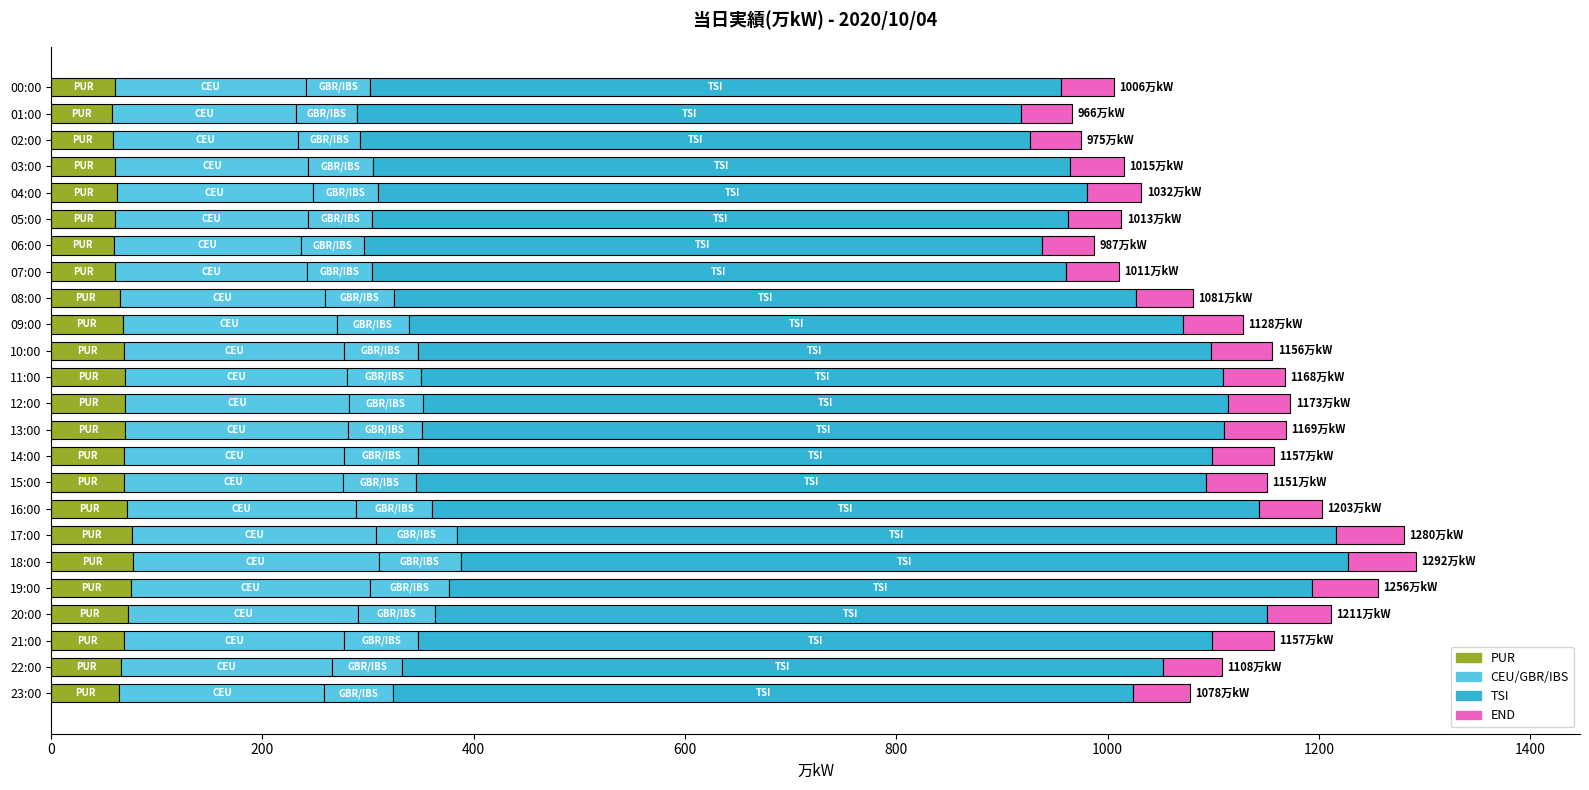

At which category is the sum across all series the highest?

18:00